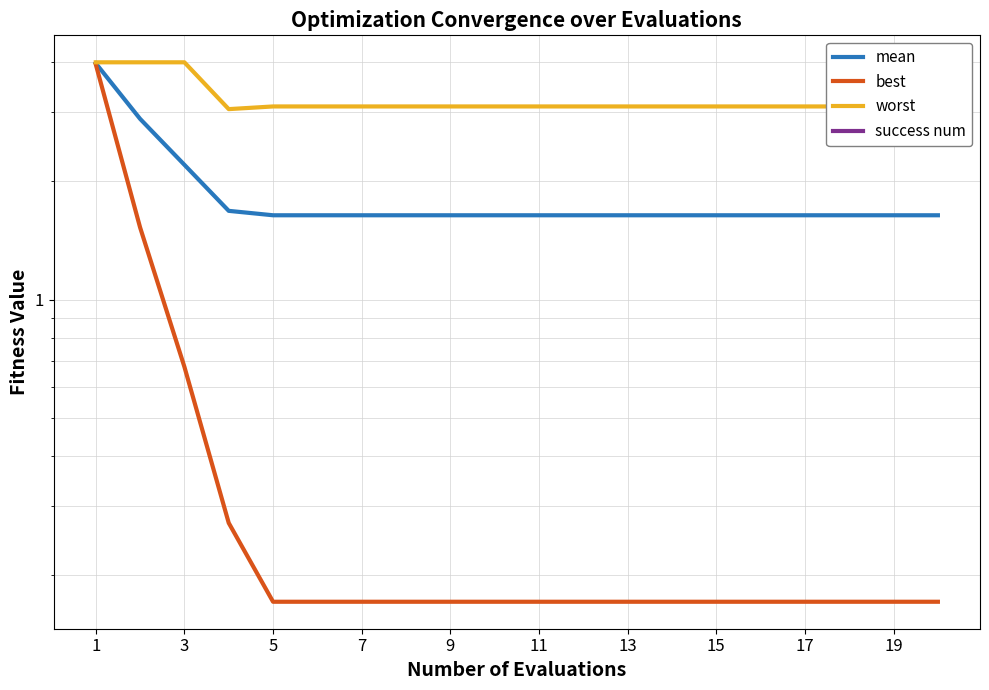

Does the chart have visible grid lines?

Yes